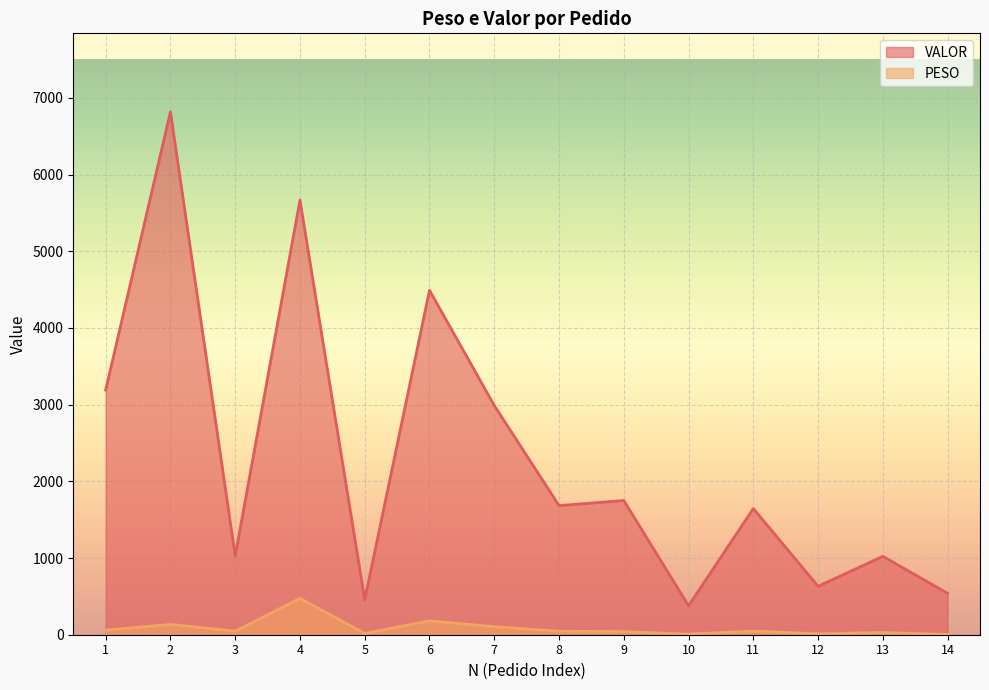

Is it true that VALOR equals 977.0 at 9?

False